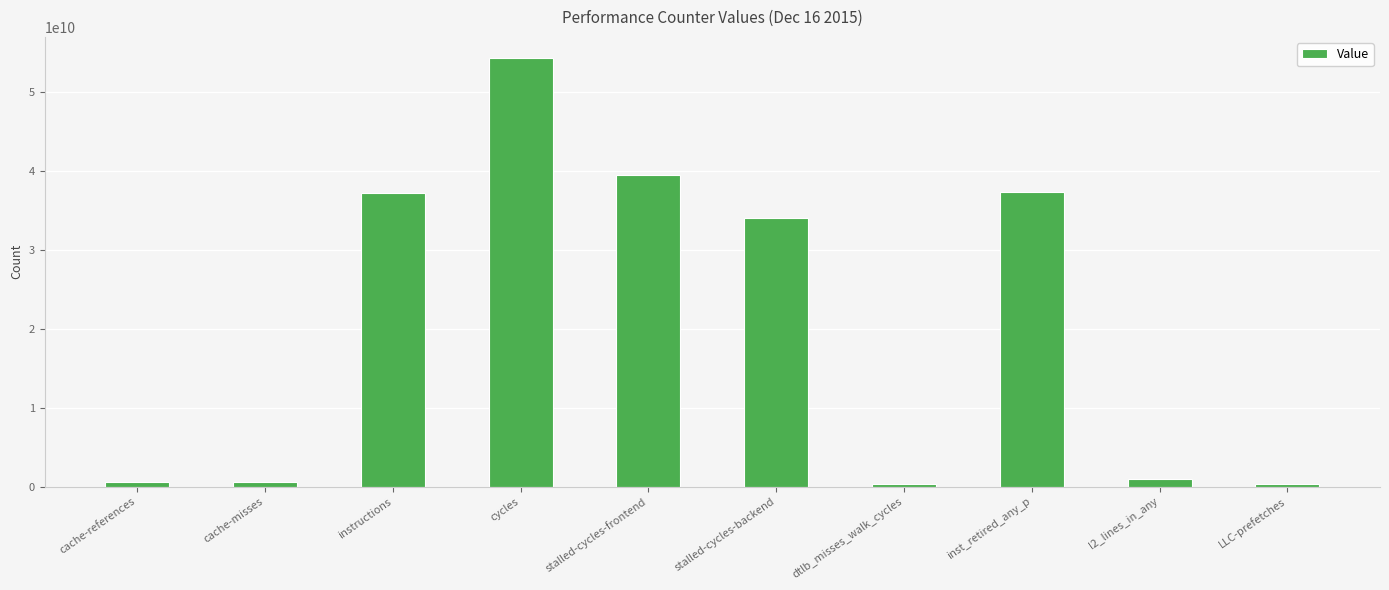

At which label does the data first exceed 34074242690?

instructions